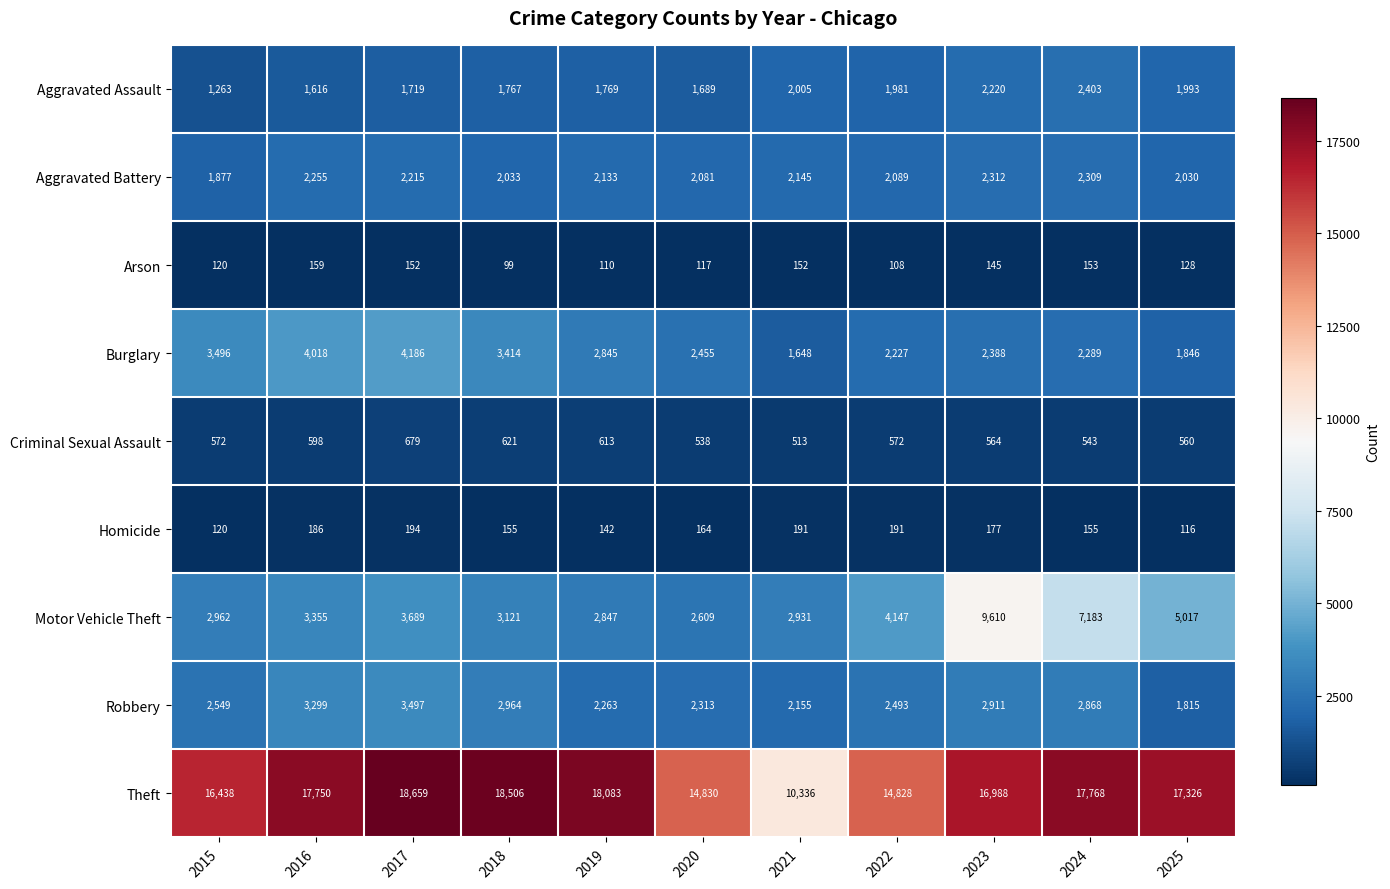

How many categories are shown in the chart?

11